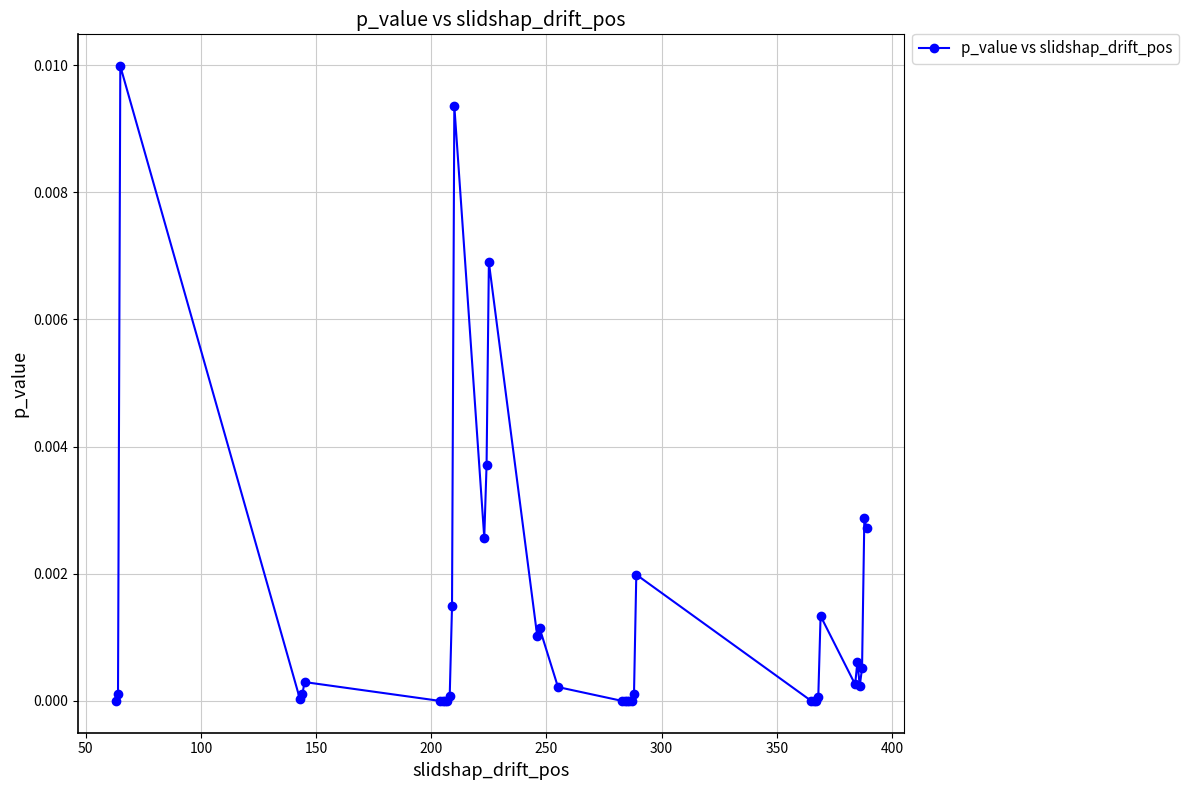

True or false: the data has more than 1 interior local peaks.

True